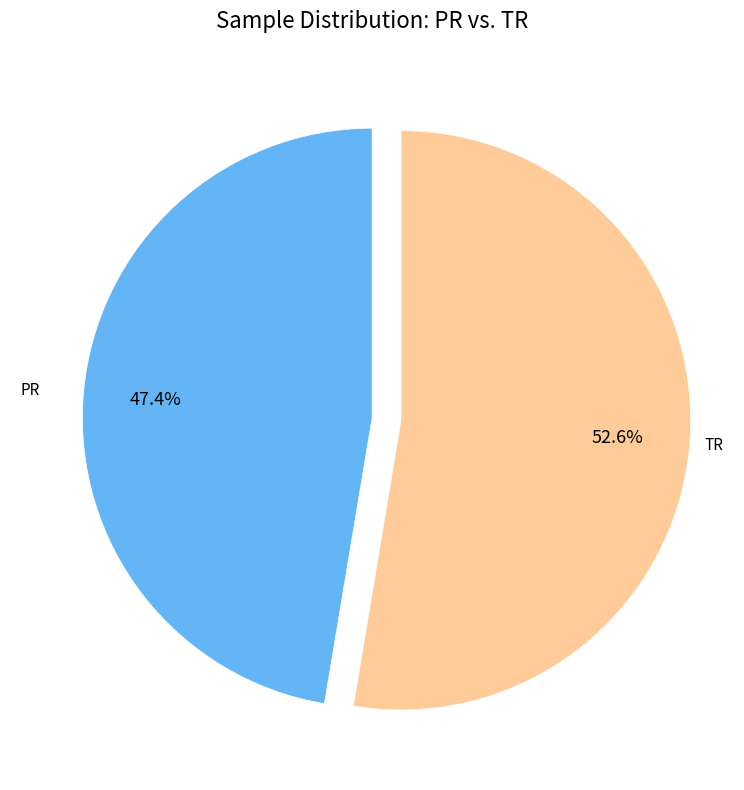

To the nearest percent, what is the average slice percentage?

50%